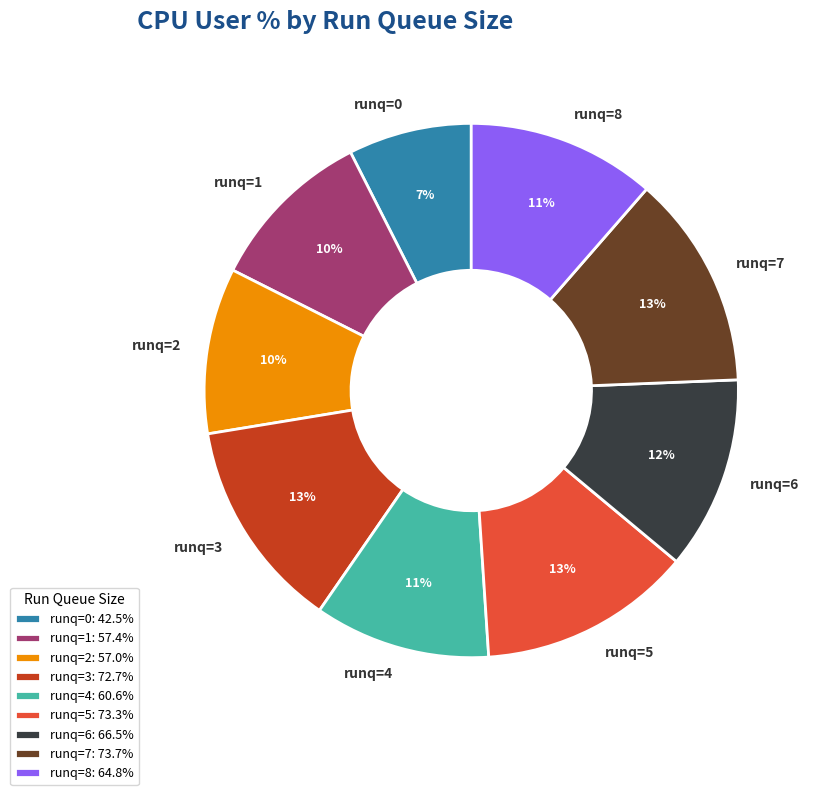

Do runq=4 and runq=7 together represent more than half of the pie?

No